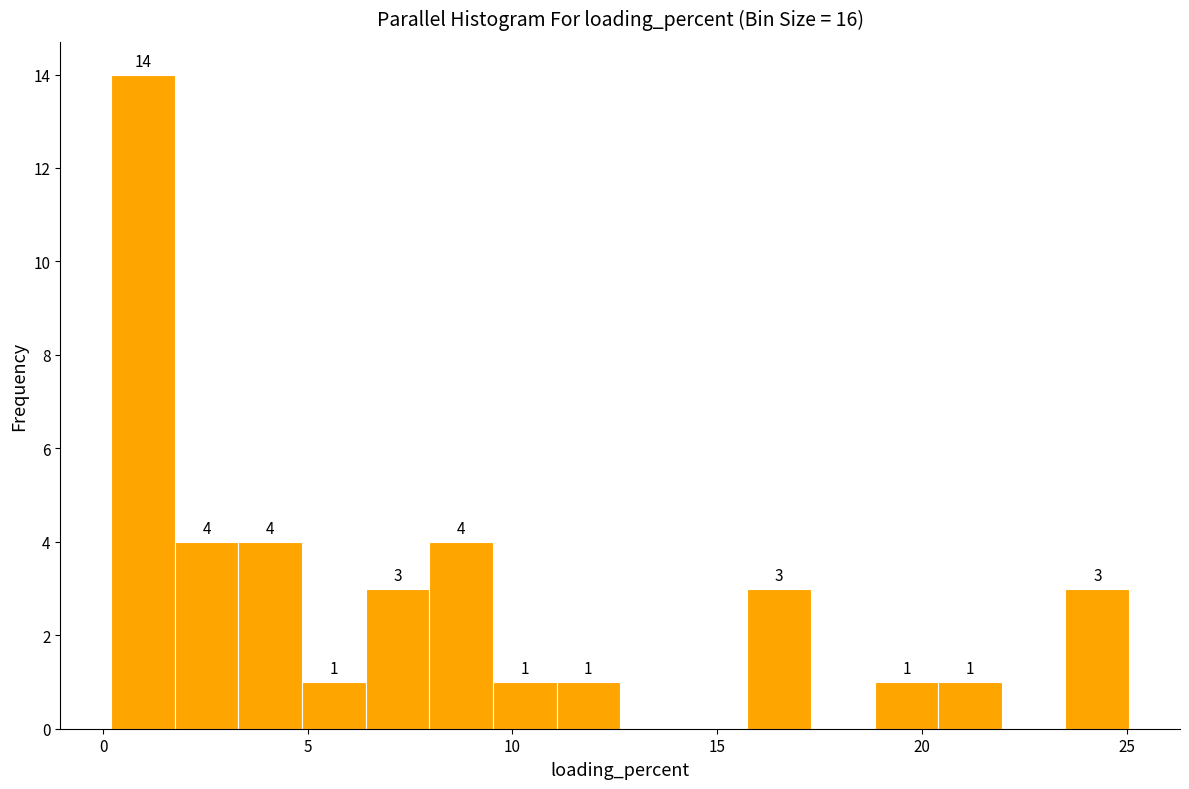

Read against the x-axis, roughly where is the centre of the tallest bar?

1.0